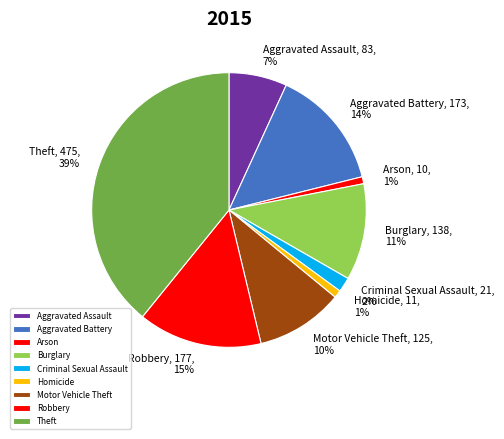

What is the ratio of the value at Aggravated Battery to the value at Aggravated Assault?

2.1